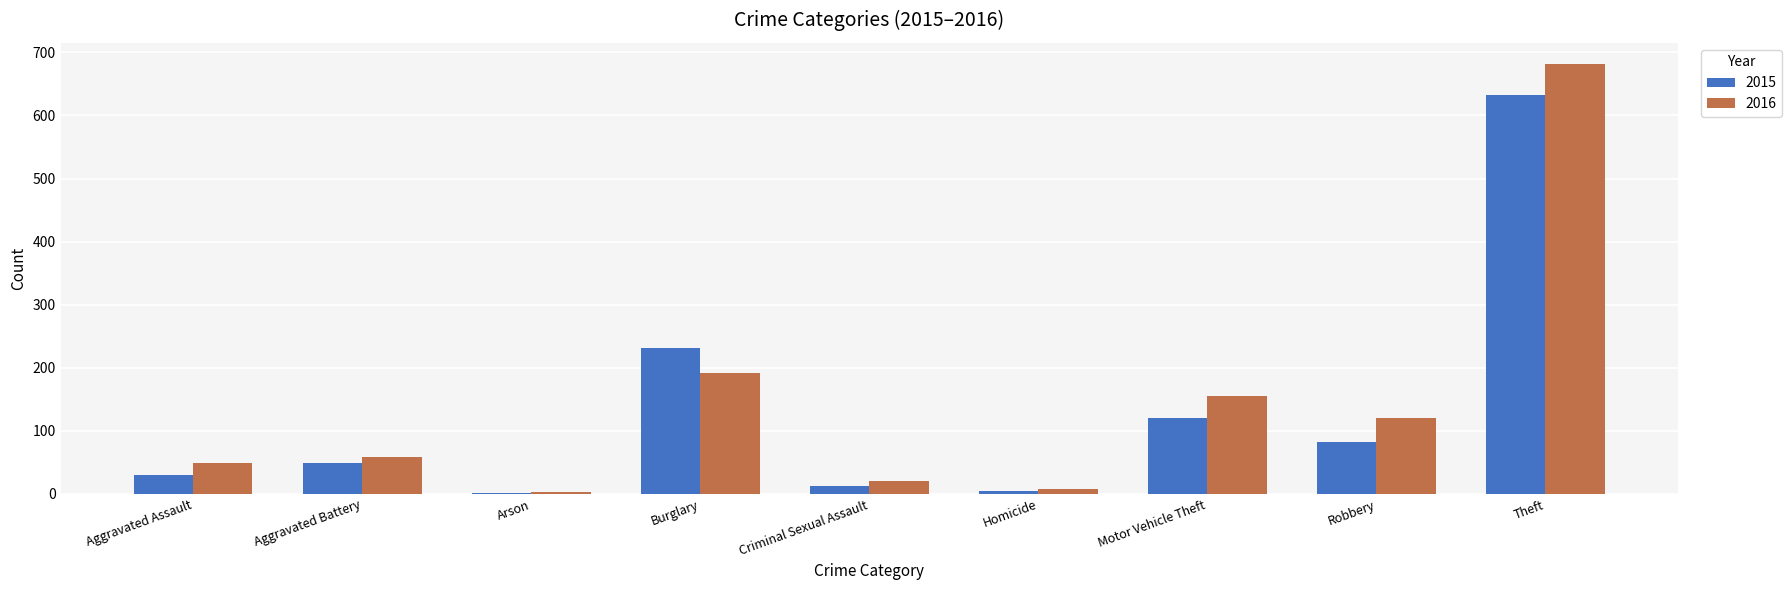

What is the approximate value of 2015 at Burglary, to the nearest 100?

200